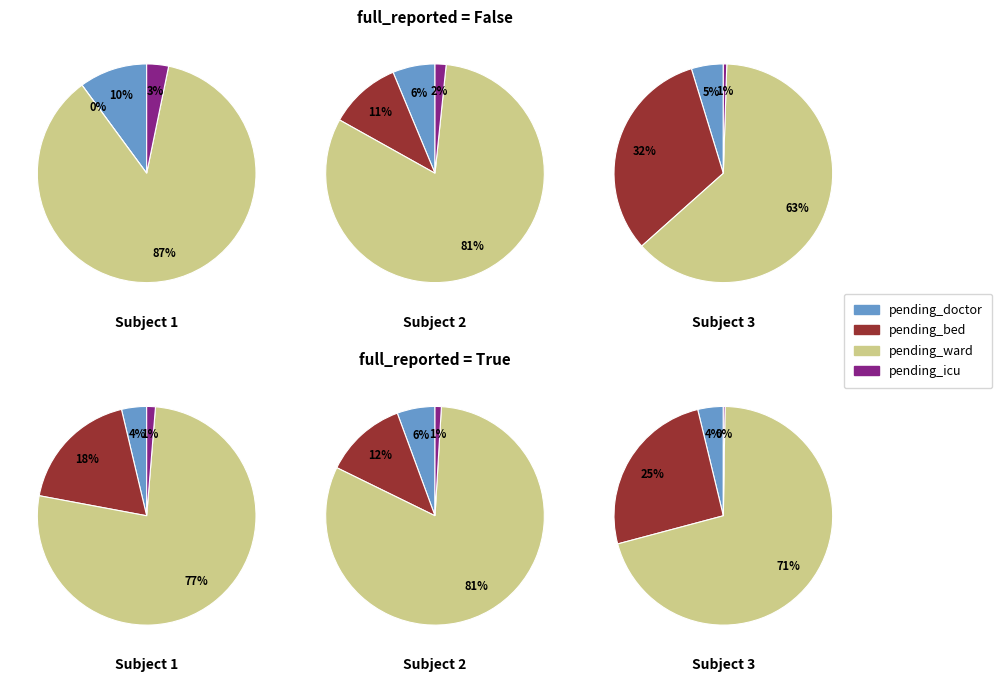

Which series changed the most between 10 and 24?

pending_ward